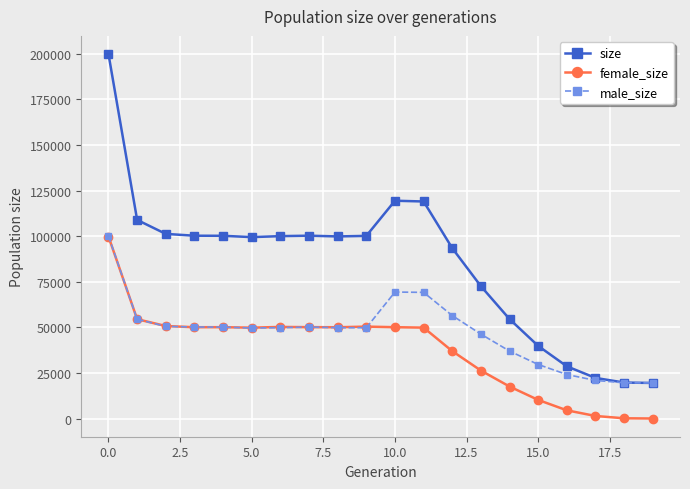

List the series in order of their overall mean, highest first.

size, male_size, female_size